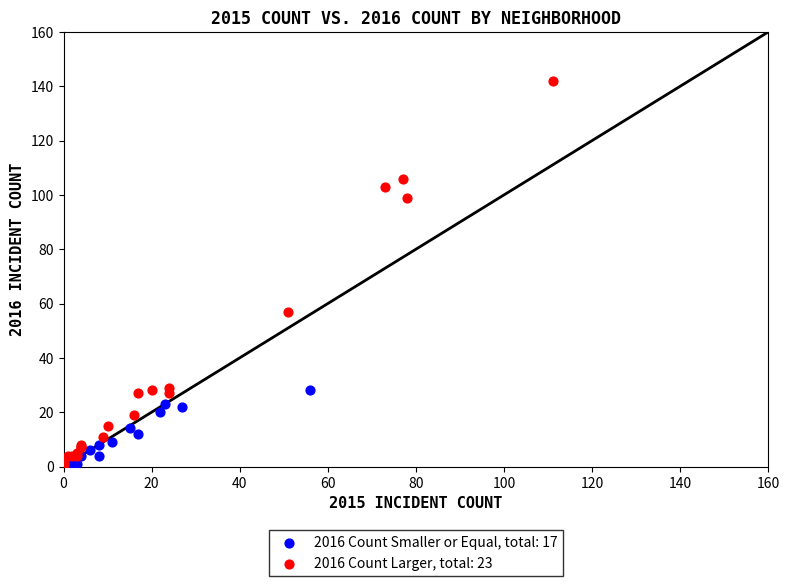

Which series contains the highest Y value?

2016 Count Larger, total: 23